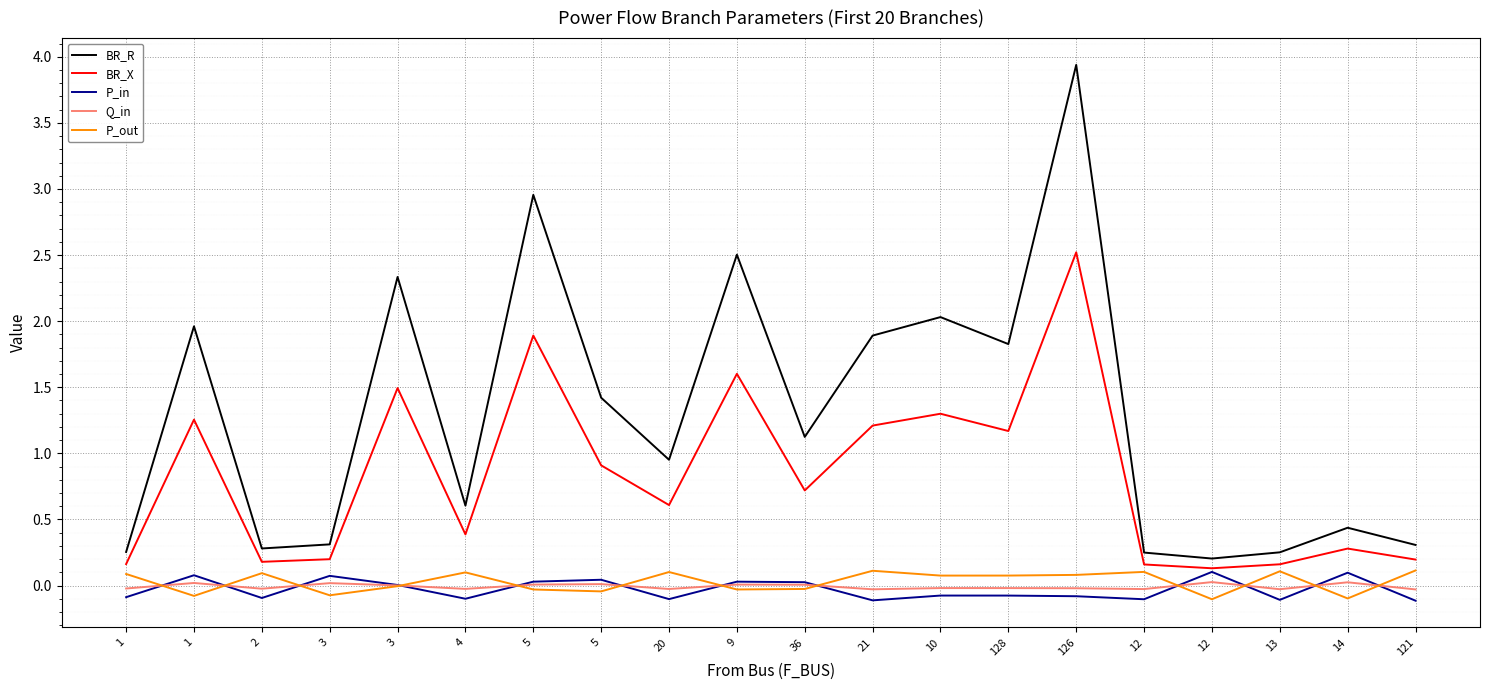

Is it true that P_in equals 0.1 at 1?

False